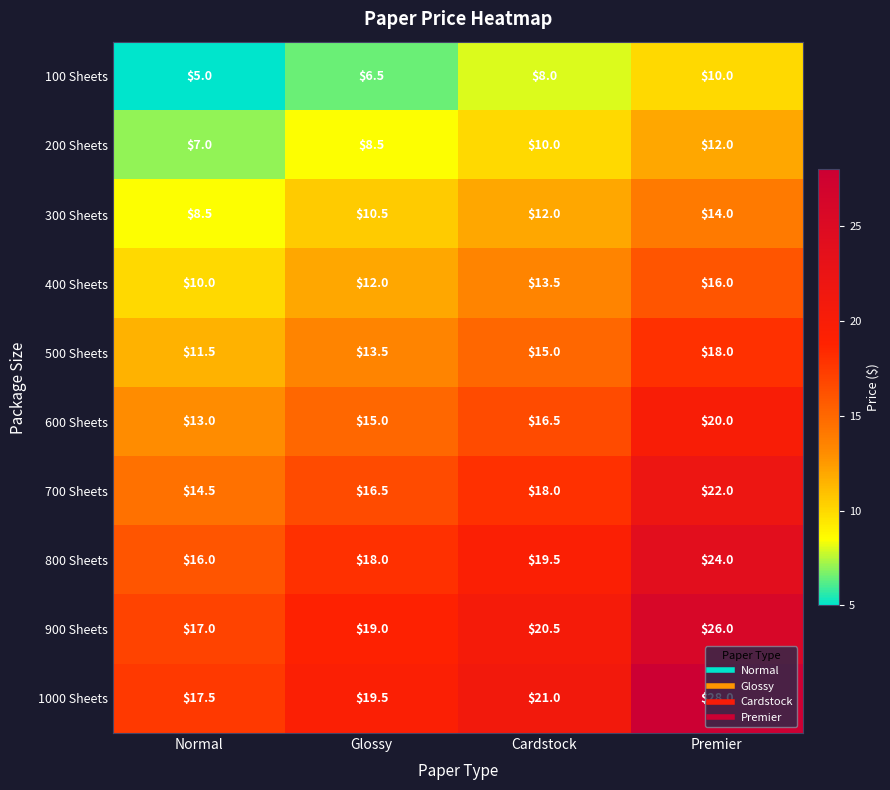

What is the maximum value shown in the chart?

28.0